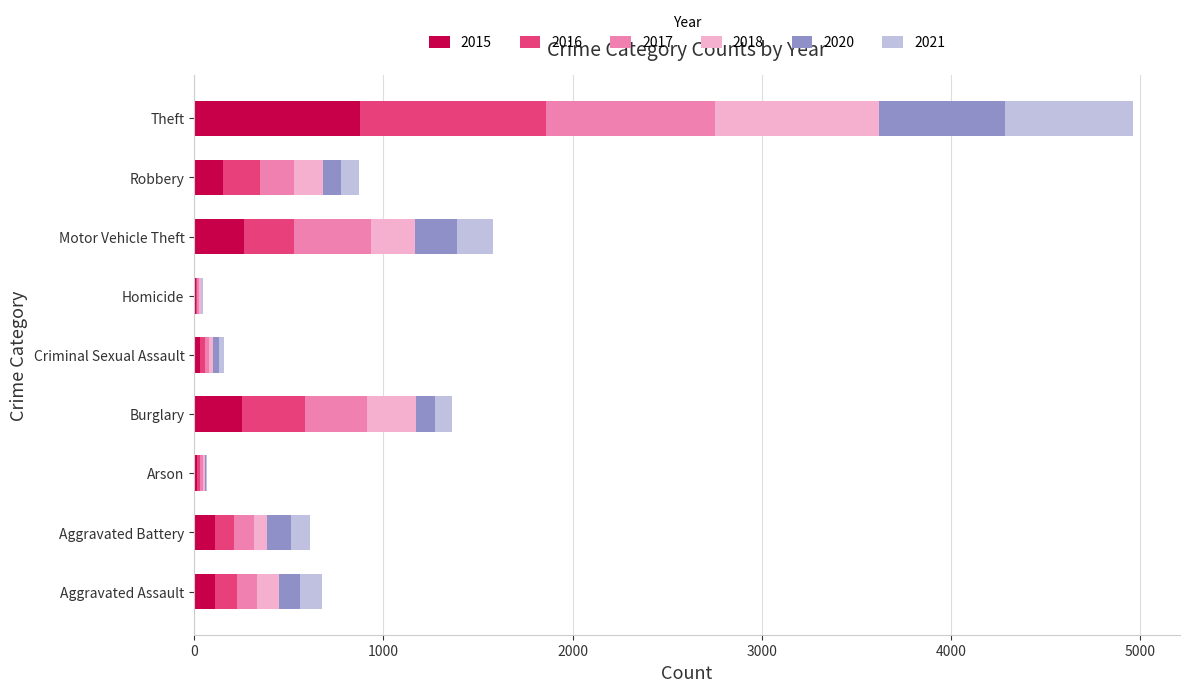

Is it true that 2015 equals 874 at Theft?

True